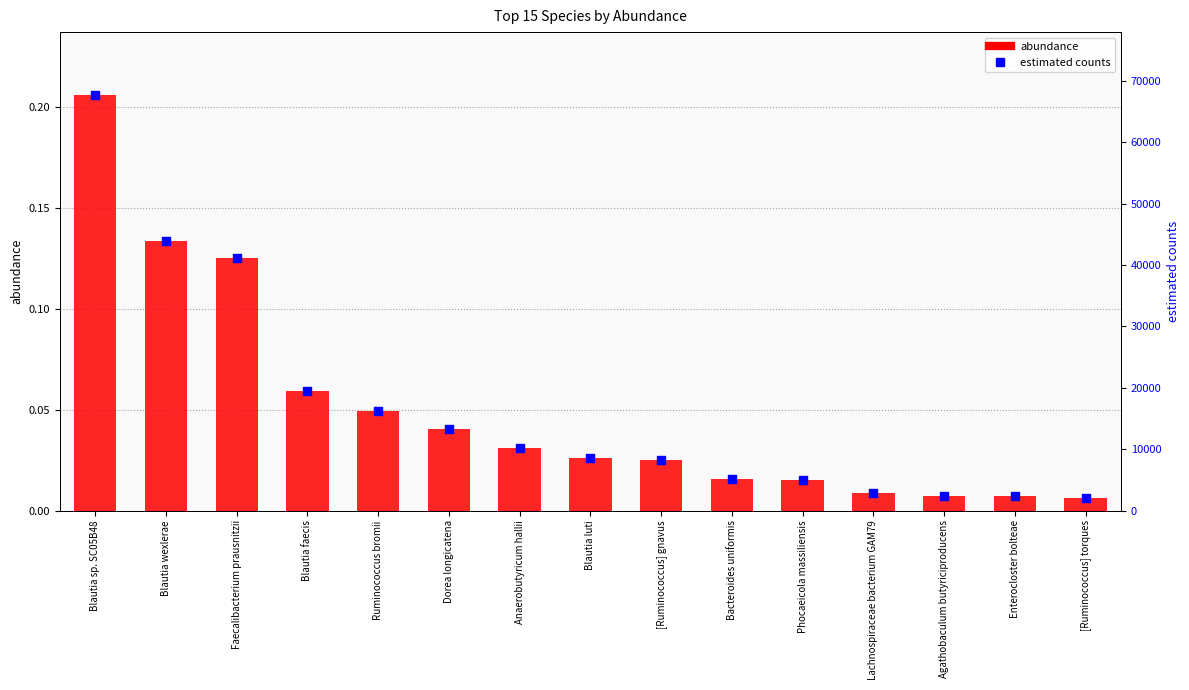

Which series contains the highest Y value?

estimated counts